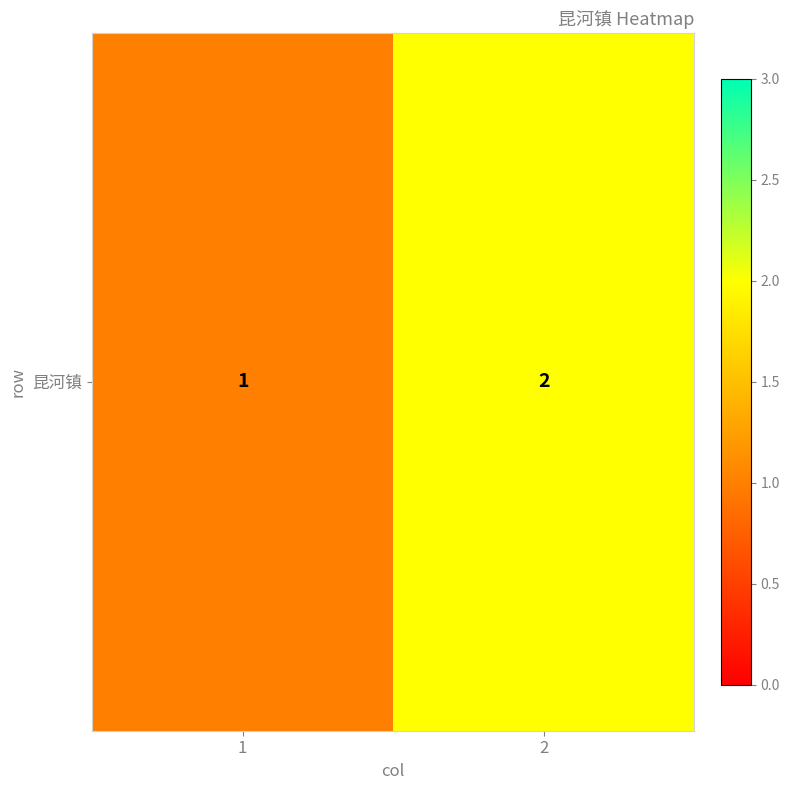

Which has a higher value, 1 or 2?

2